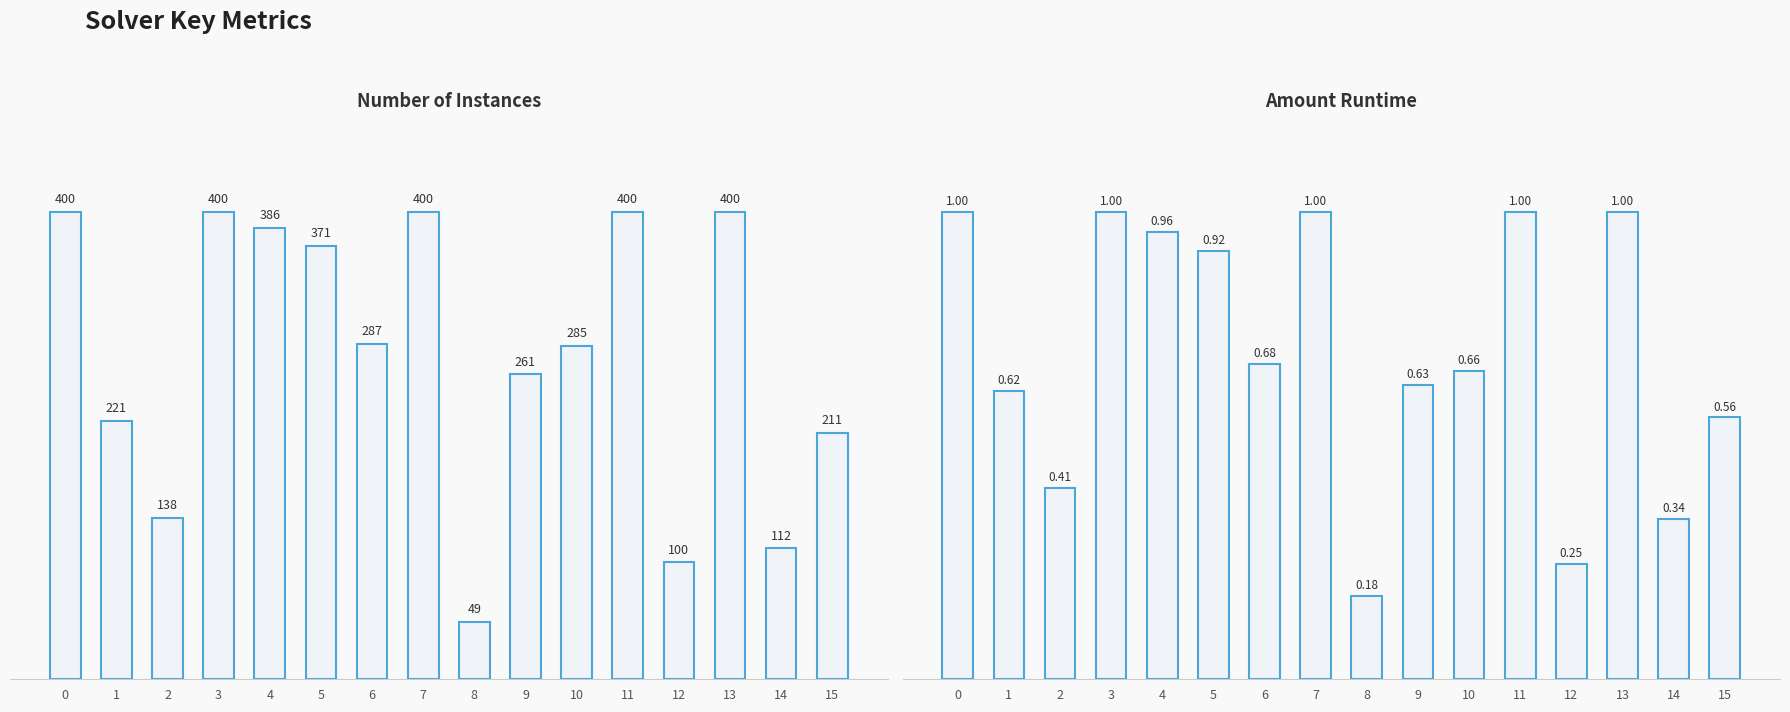

What is the average value of the amount_runtime series?

0.7